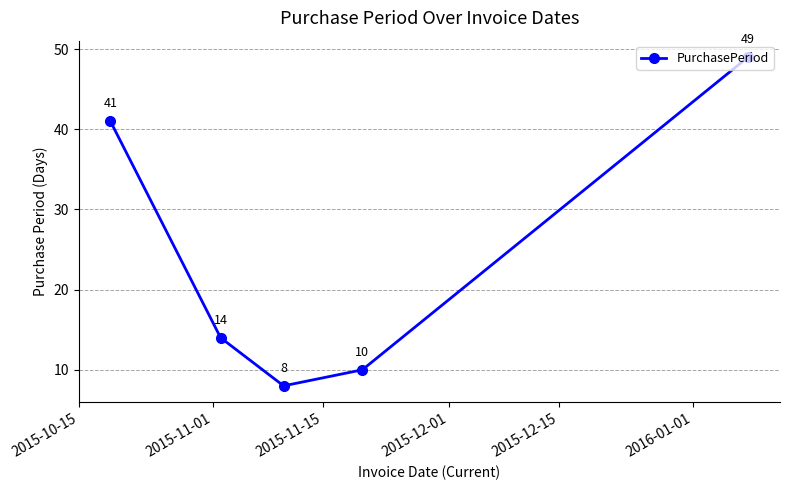

How many points are lower than both their immediate neighbors (excluding endpoints)?

1